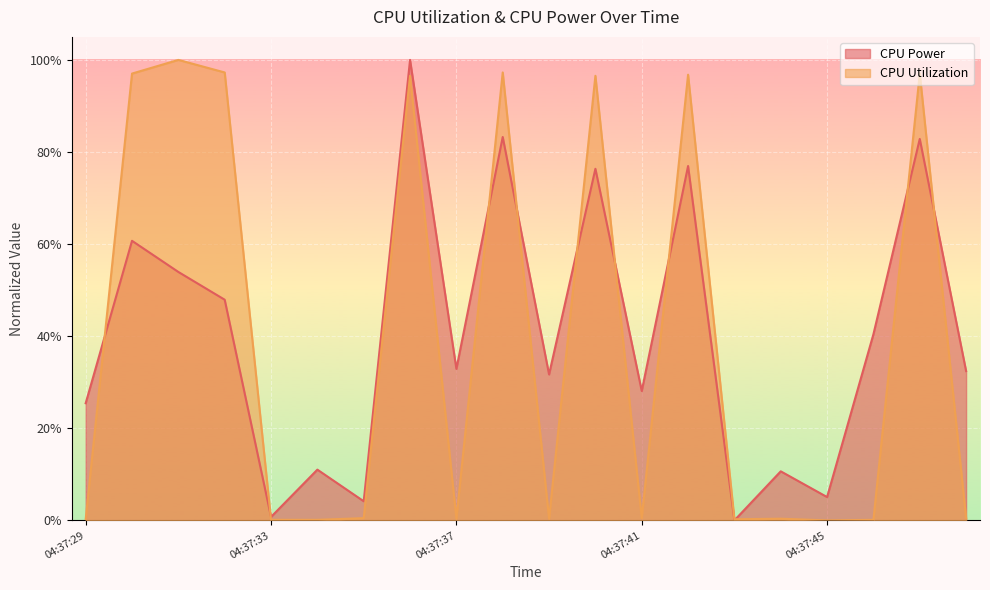

At which category does the chart reach its peak across all series?

04:37:36